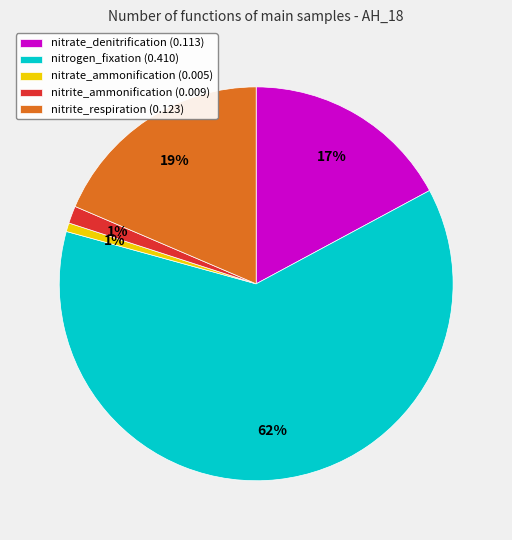

To the nearest percent, what is the combined percentage of nitrate_denitrification (0.113) and nitrate_ammonification (0.005)?

18%